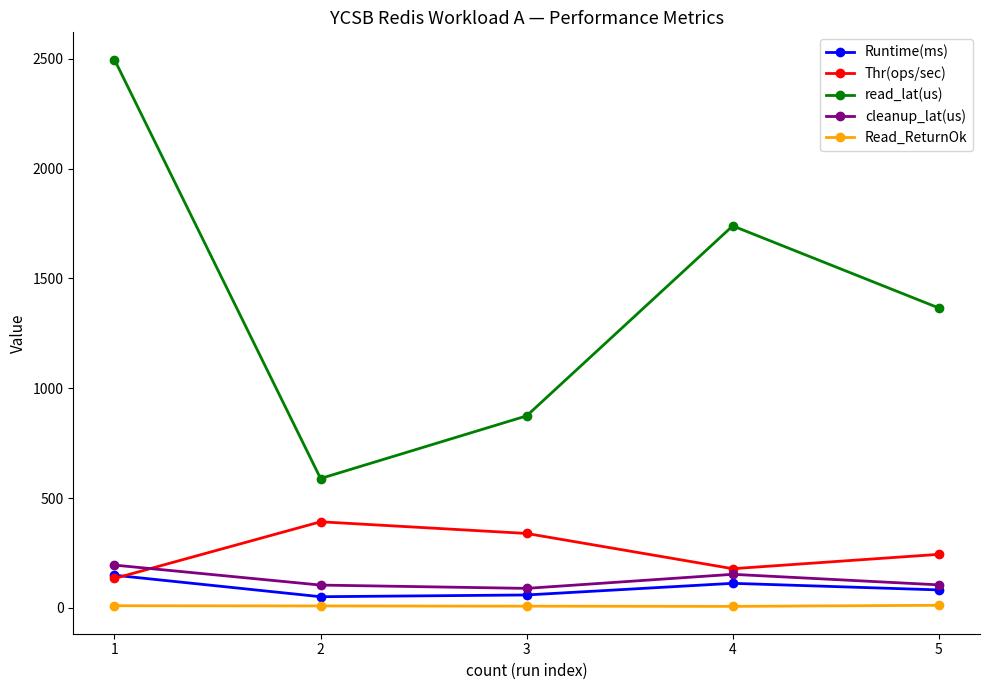

Read the Read_ReturnOk value at 5.

12.0